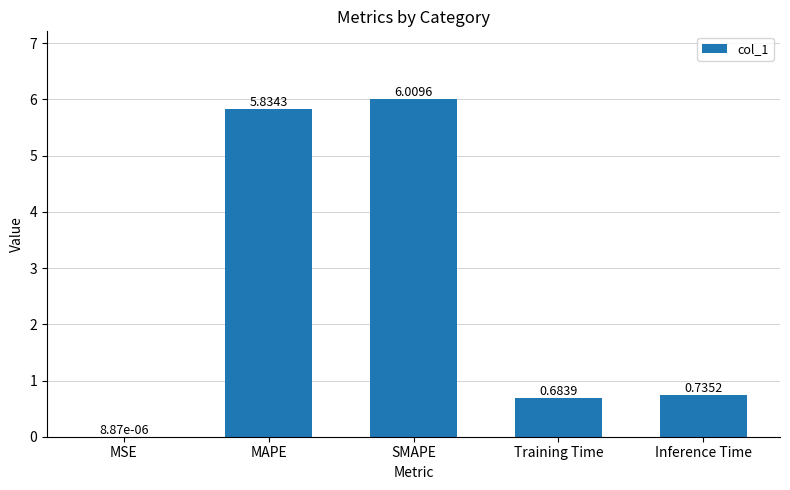

Where is the data nearest to the value 3?

Inference Time